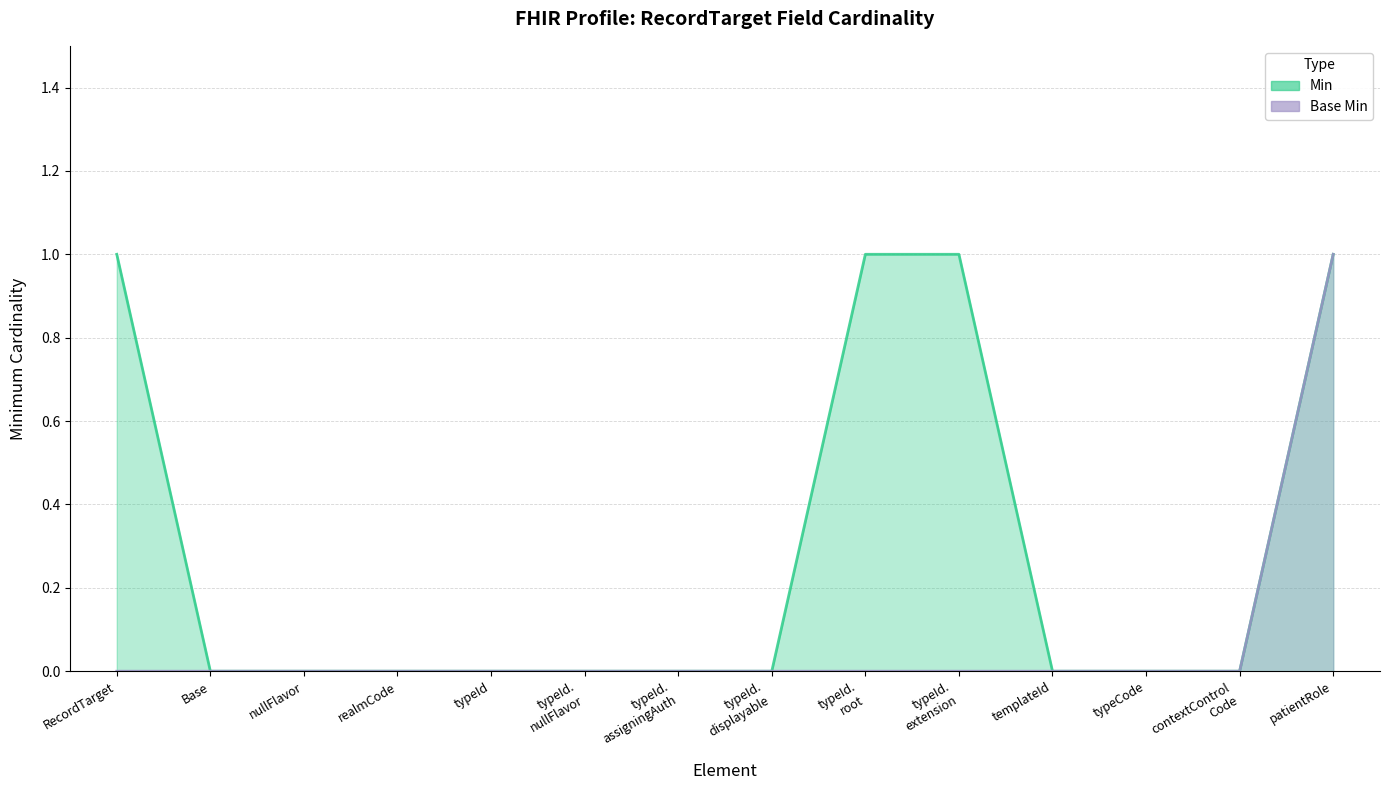

What are all the series names shown in the legend?

Min, Base Min